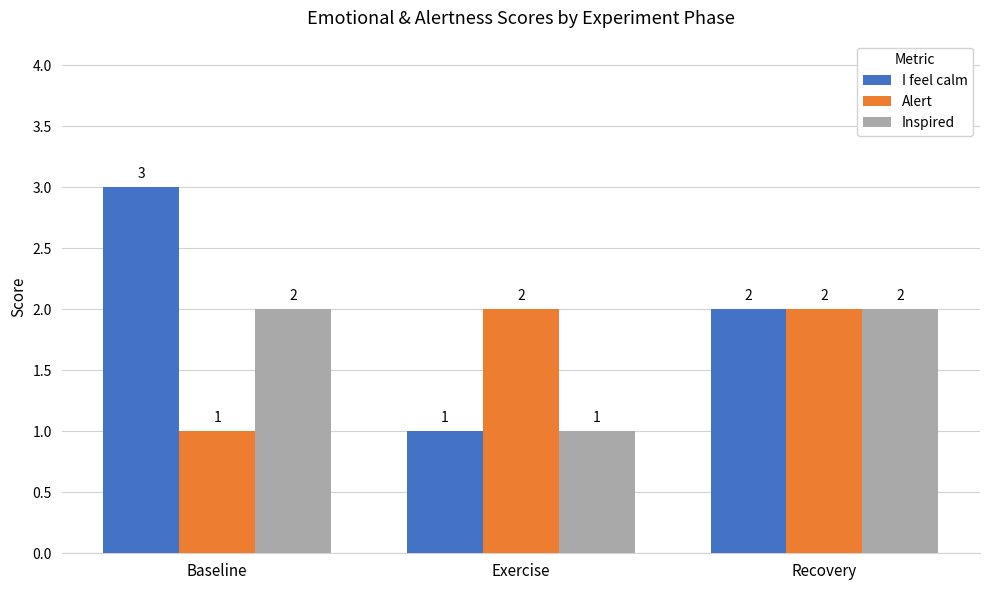

How many bars are there in each group?

3